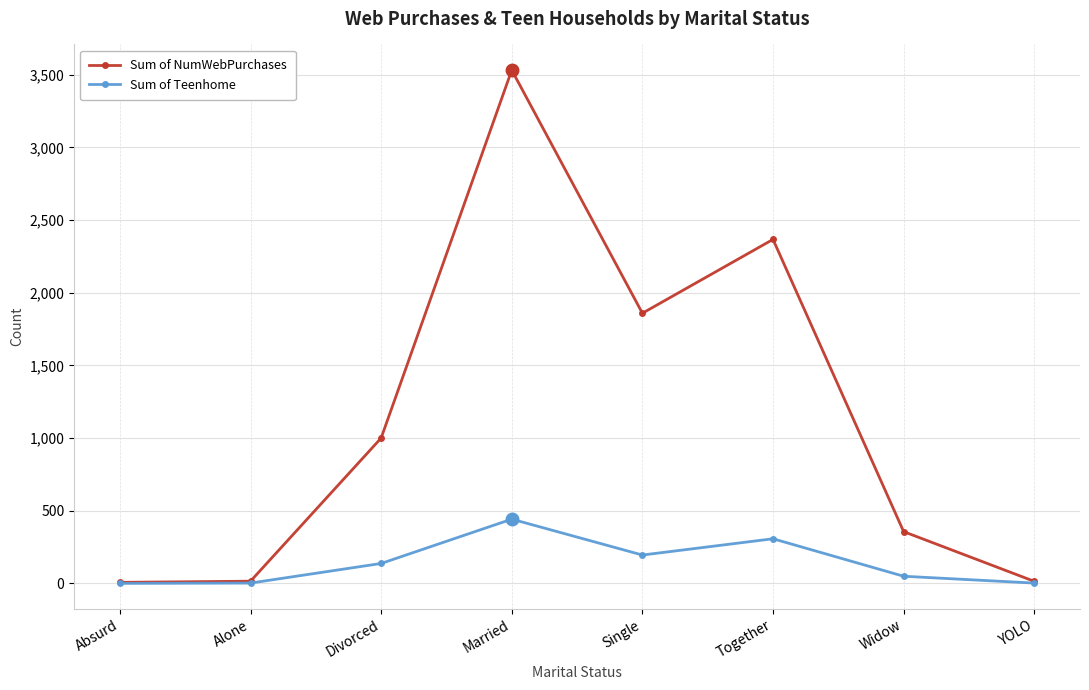

Count the number of categories in the chart.

8